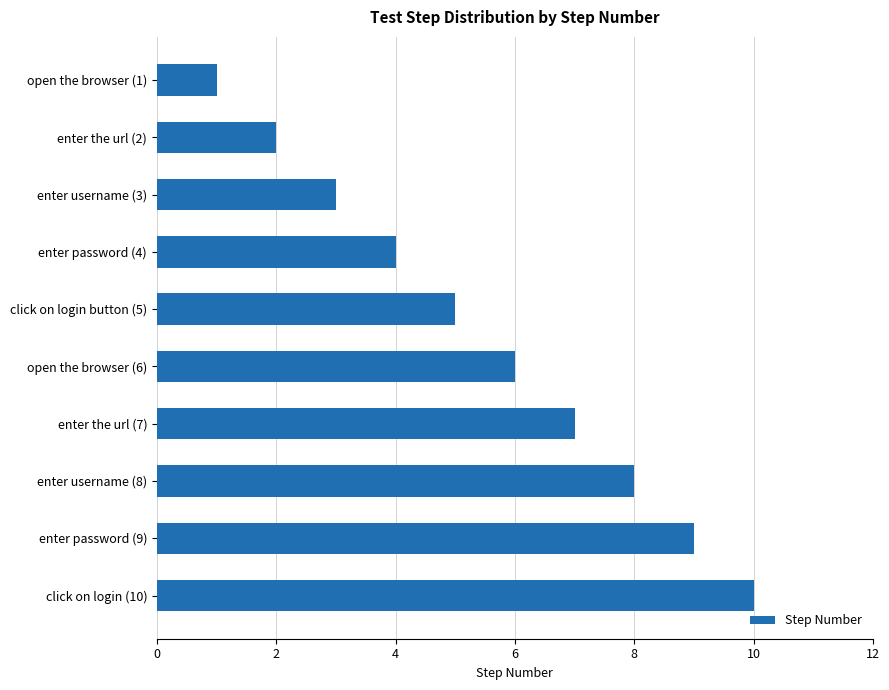

What is the difference between the second highest and minimum values?

8